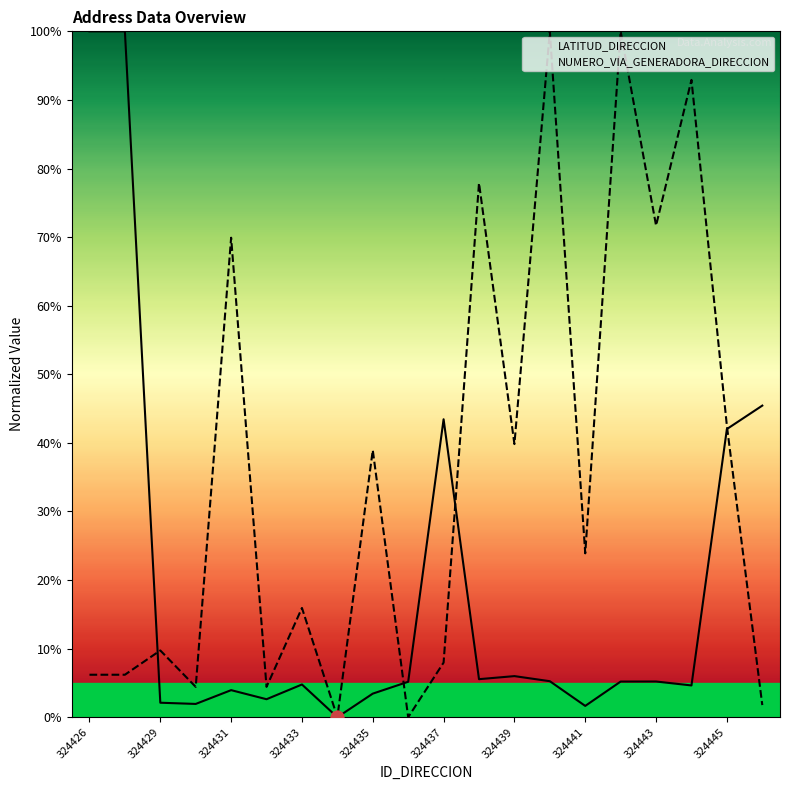

Which series has the largest total across all categories?

NUMERO_VIA_GENERADORA_DIRECCION